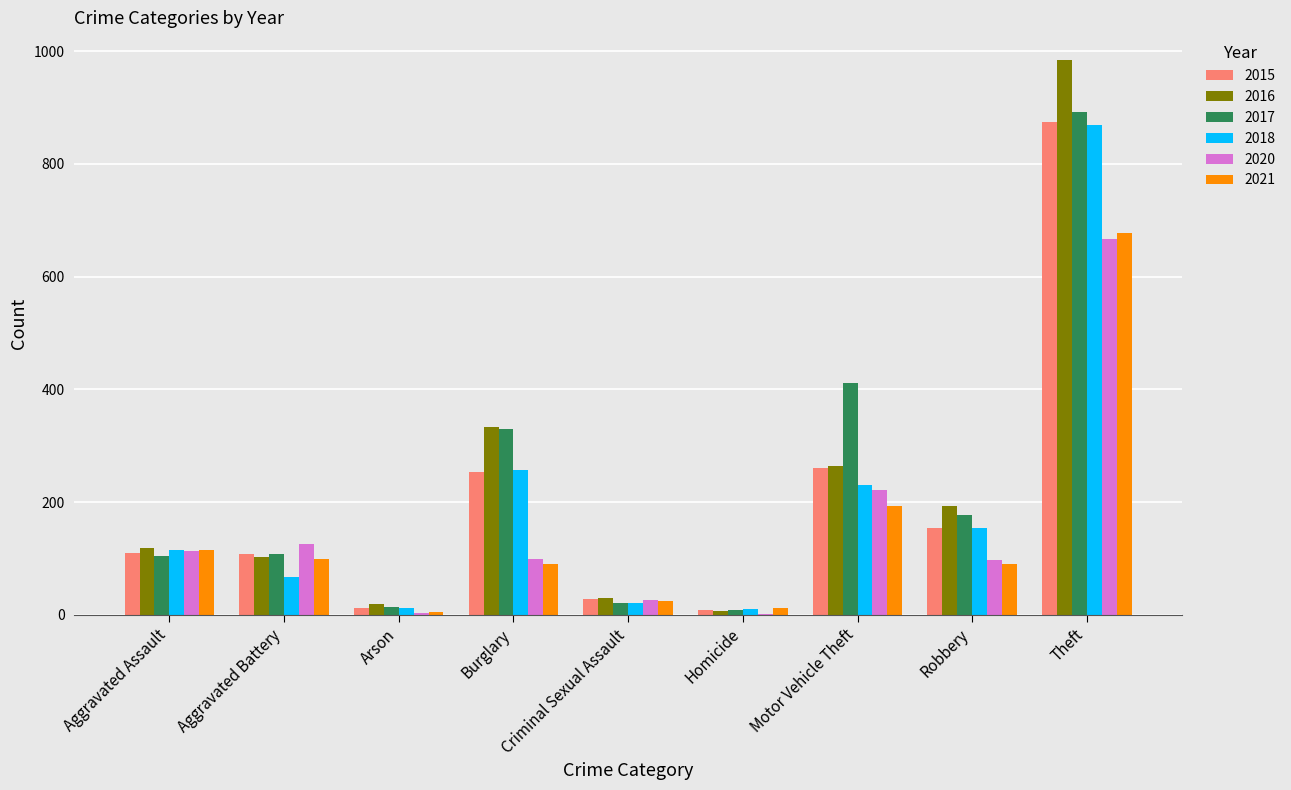

Between Criminal Sexual Assault and Motor Vehicle Theft, which series saw the biggest shift?

2017